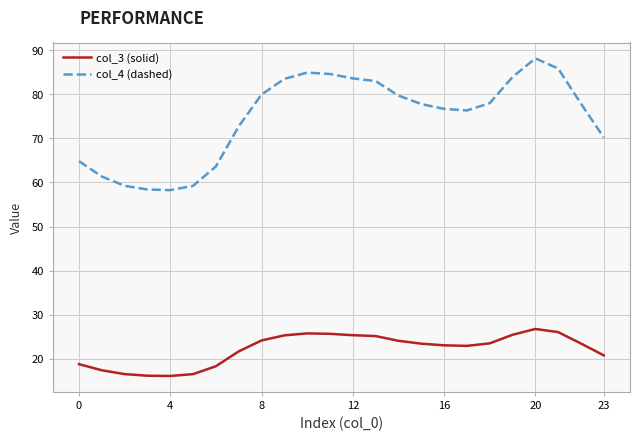

What is the difference between the maximum and minimum values in the col_4 (dashed) series?

29.9